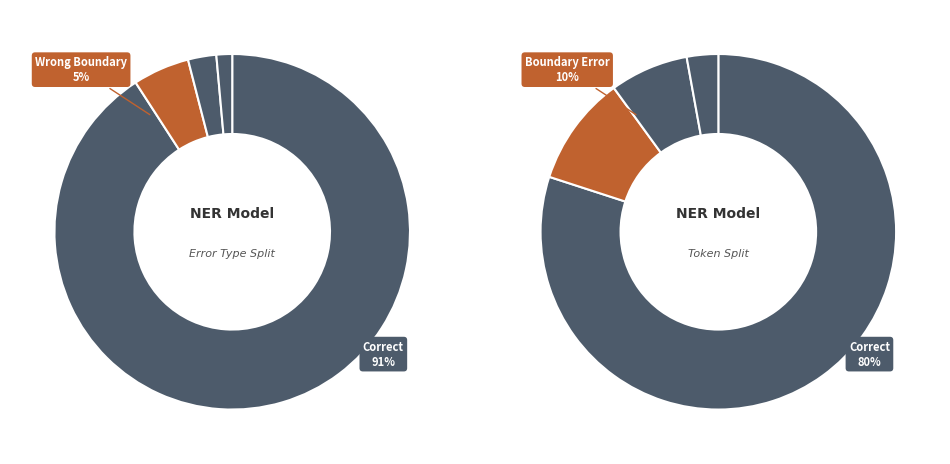

To the nearest percent, what portion does Correct represent?

91%